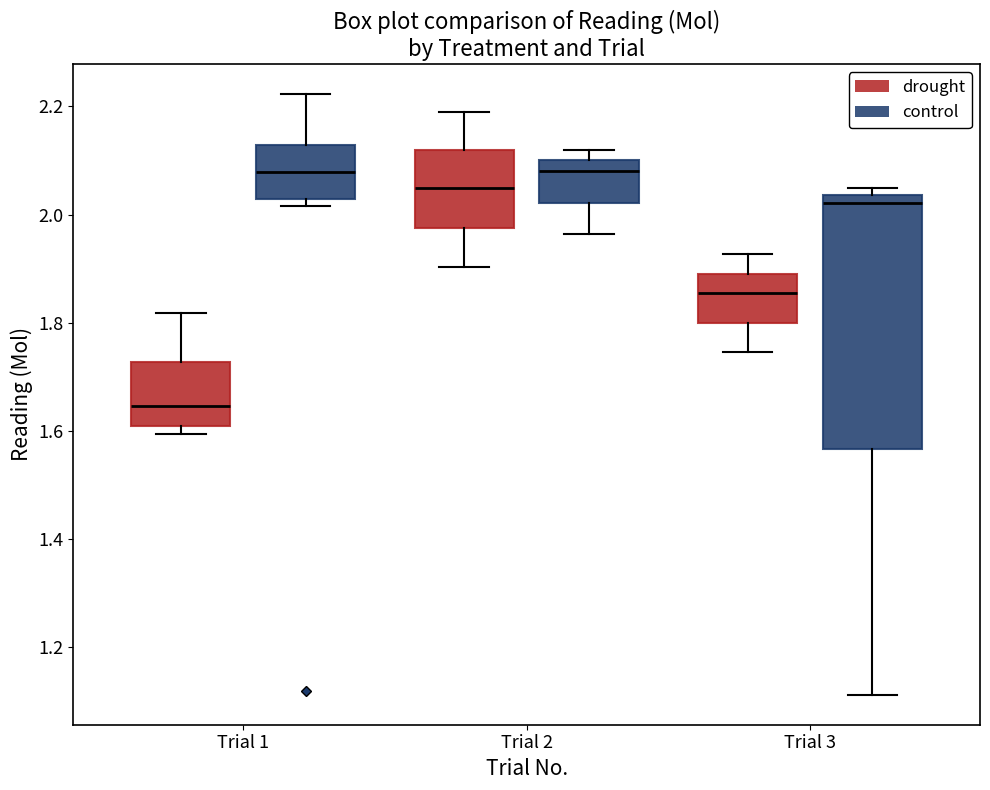

Which box's median line is the lowest?

Trial 1 (drought)